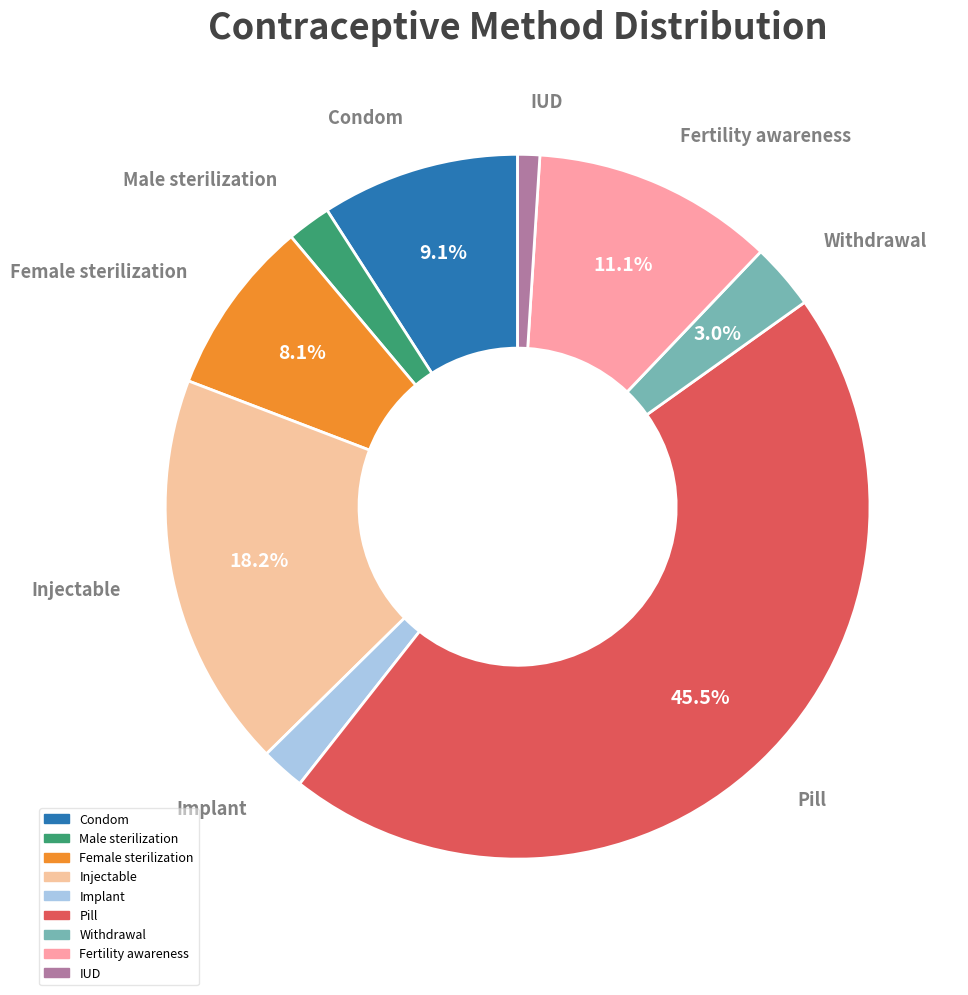

Does any single category account for the majority?

No